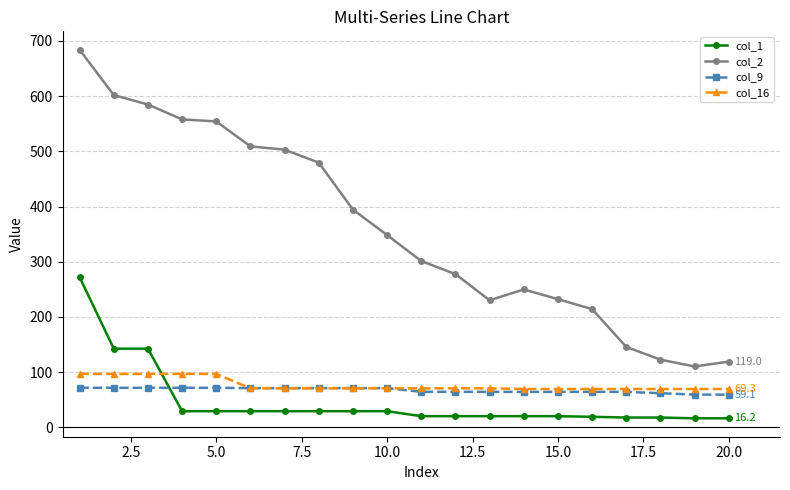

List the series in order of their peak value, lowest first.

col_9, col_16, col_1, col_2